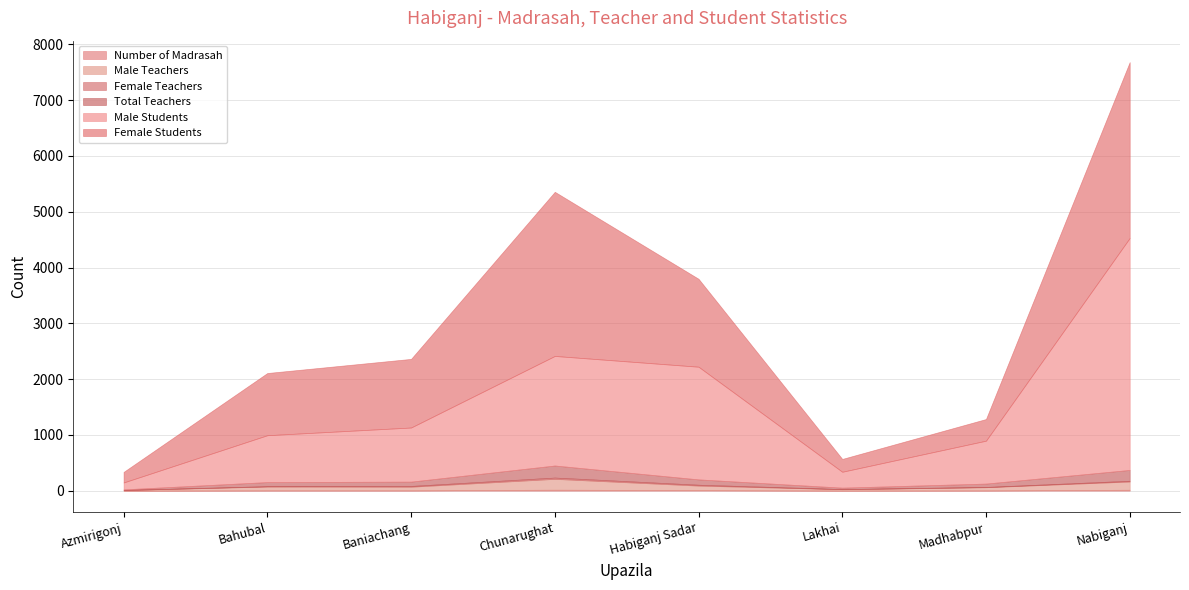

What is the maximum value shown in the chart?

4158